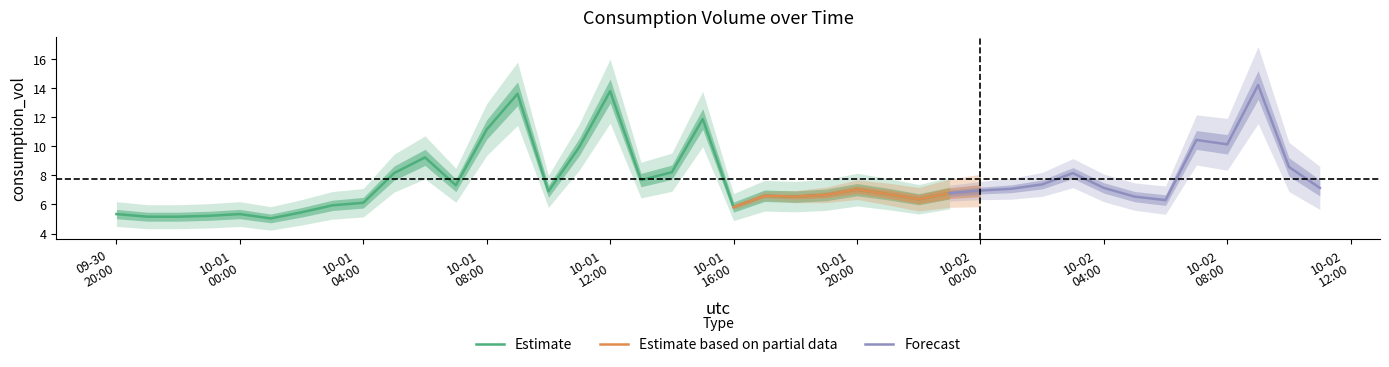

Does the chart have visible grid lines?

No